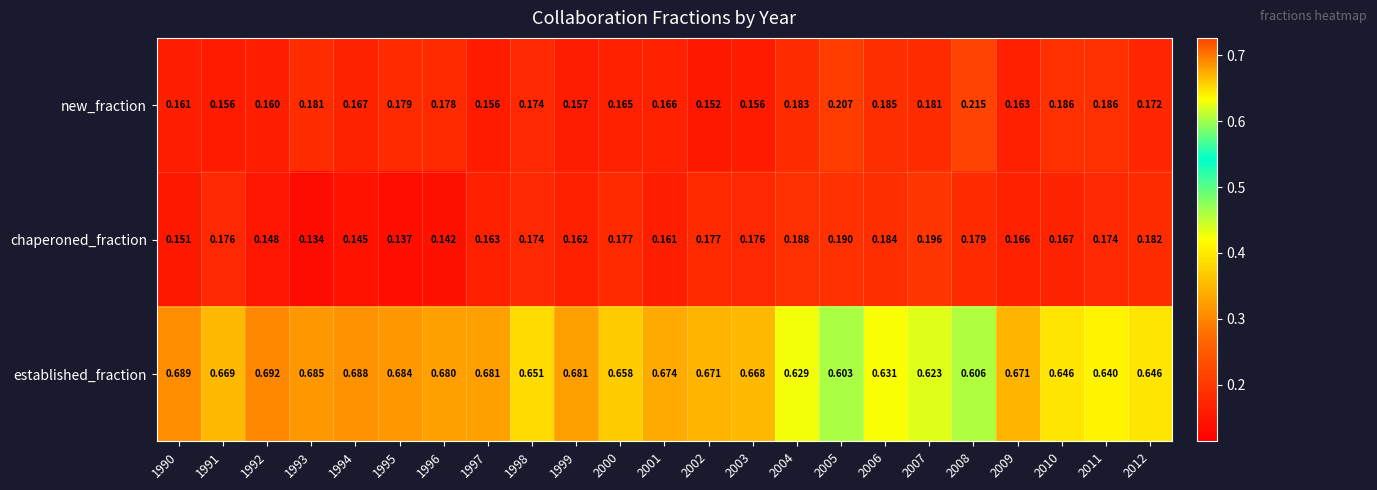

Which series has the largest total across all categories?

established_fraction